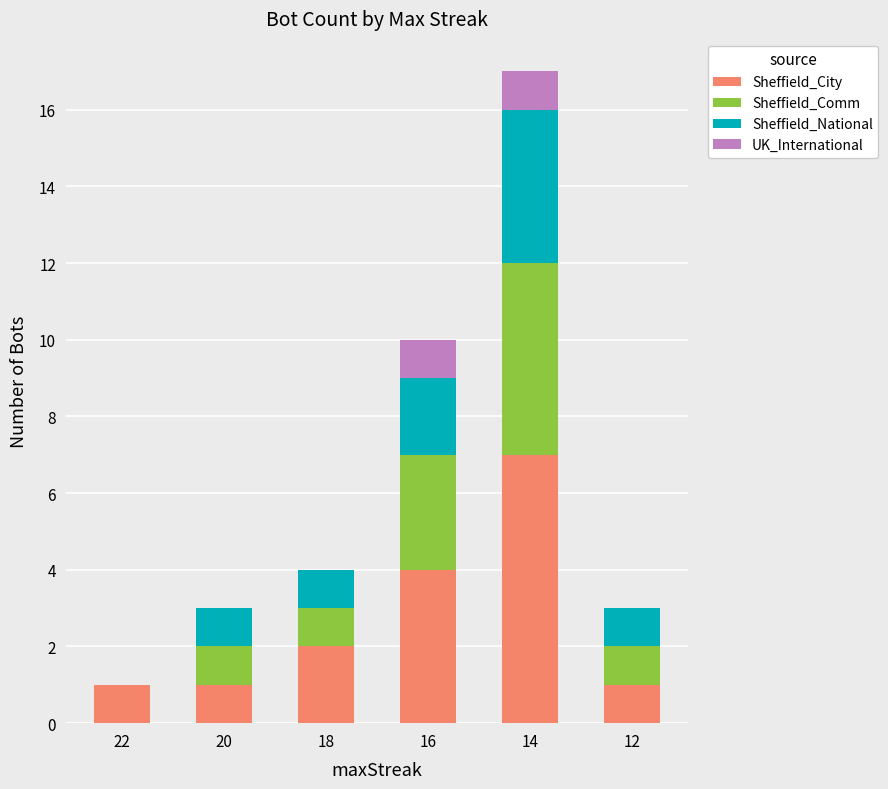

What is the highest value of the Sheffield_City series?

7